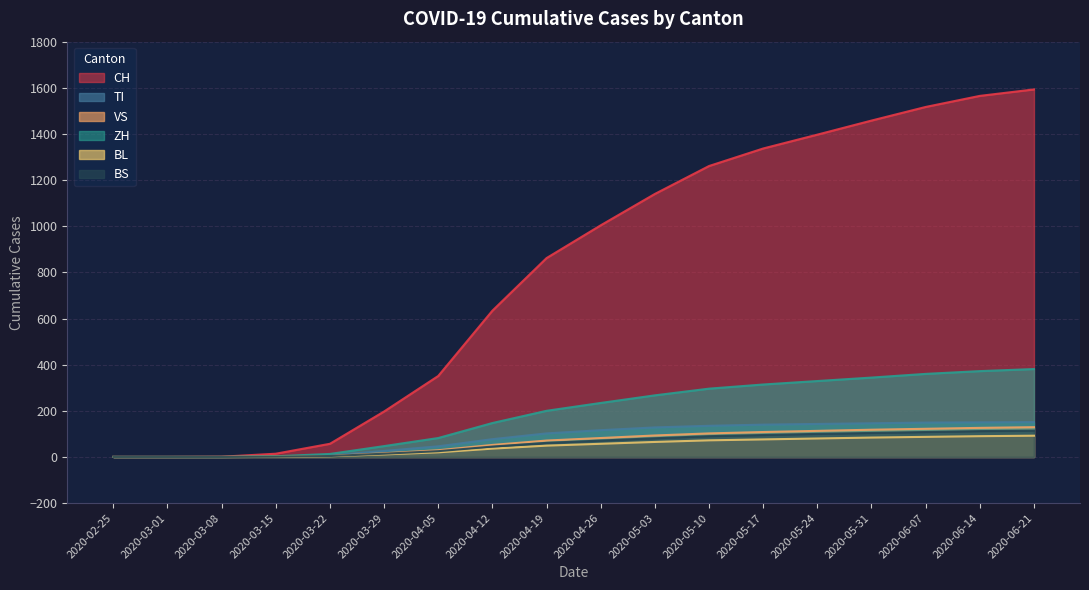

Which category has the highest value across all series?

2020-06-21